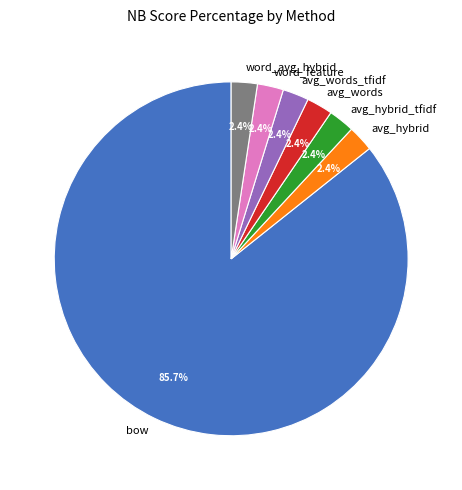

Does any single category account for the majority?

Yes